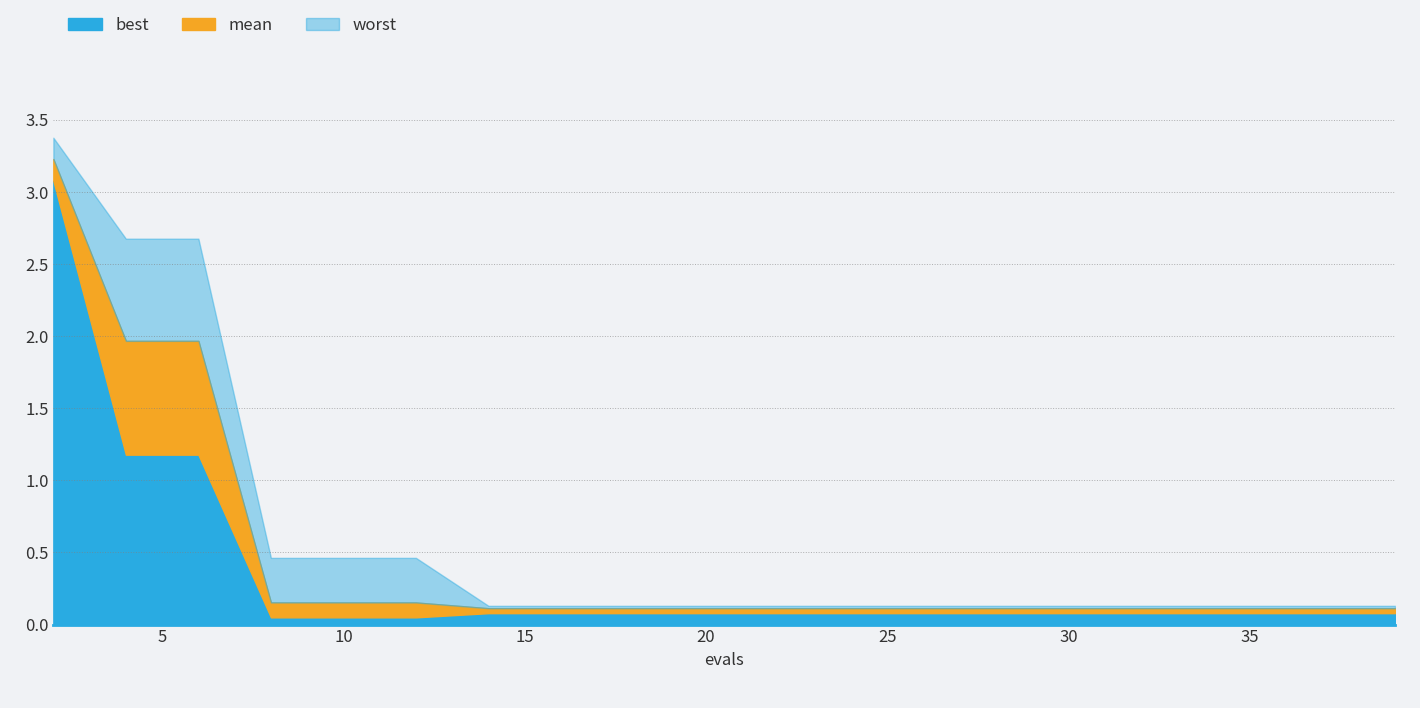

What is the difference between the second highest and minimum values in the best series?

1.1